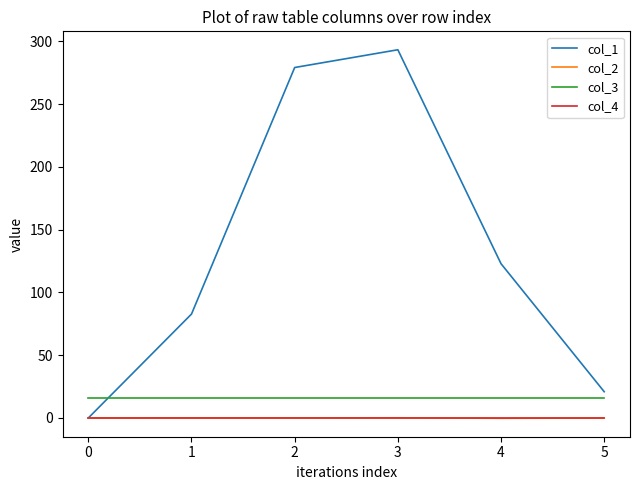

What is the minimum value shown in the chart?

-0.3